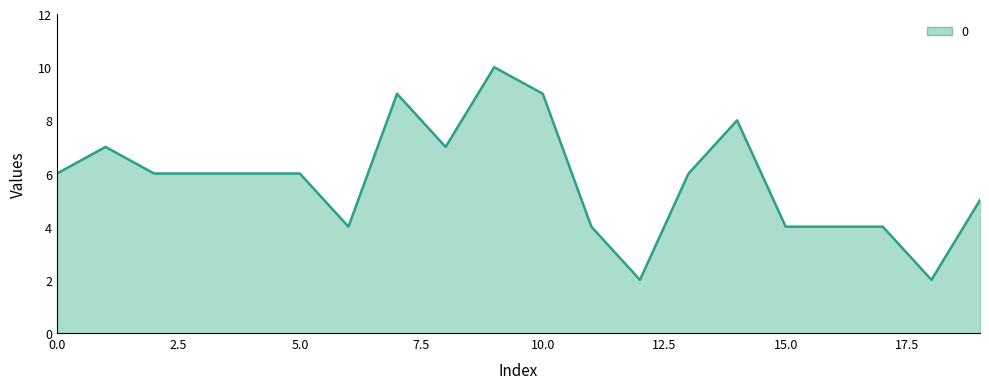

What is the greatest value displayed?

10